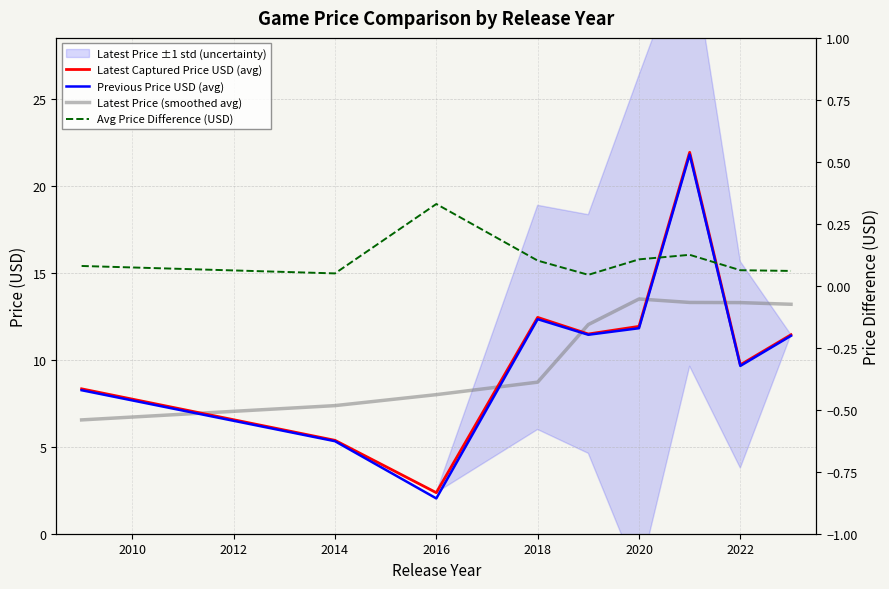

How many data points in Latest Captured Price USD (avg) are above 11?

5